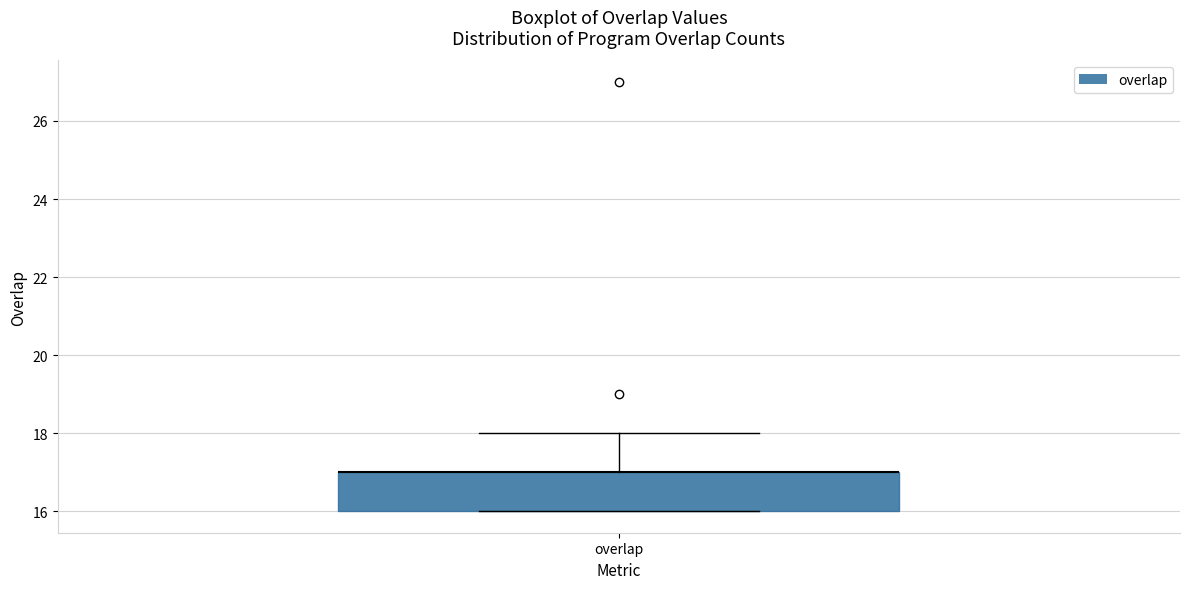

Where is the upper edge of the box for overlap on the y-axis? The values are not printed on the chart, so give them approximately, as read against the axis.

17